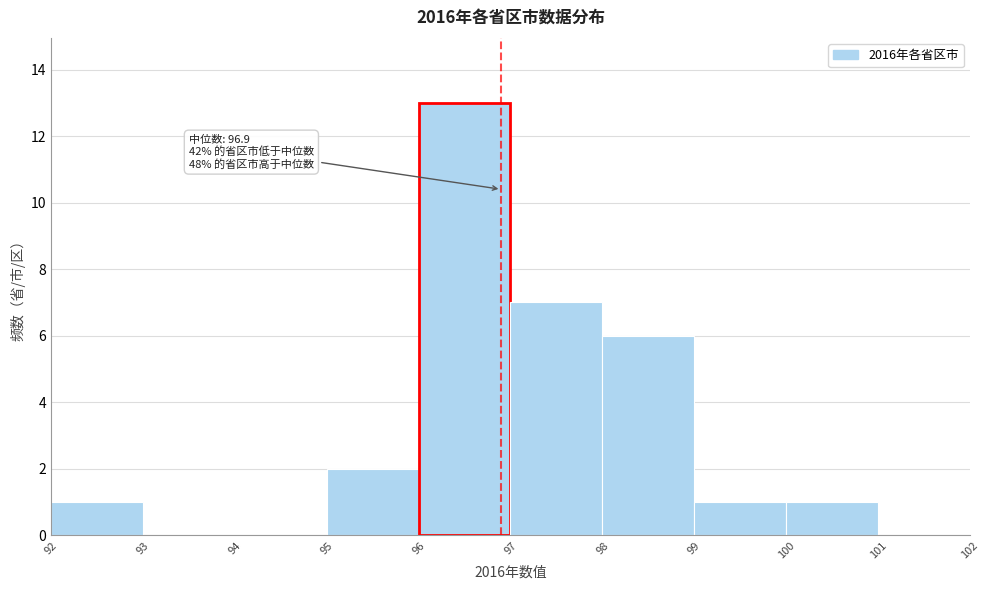

Which range on the x-axis has the tallest bar?

96 to 97